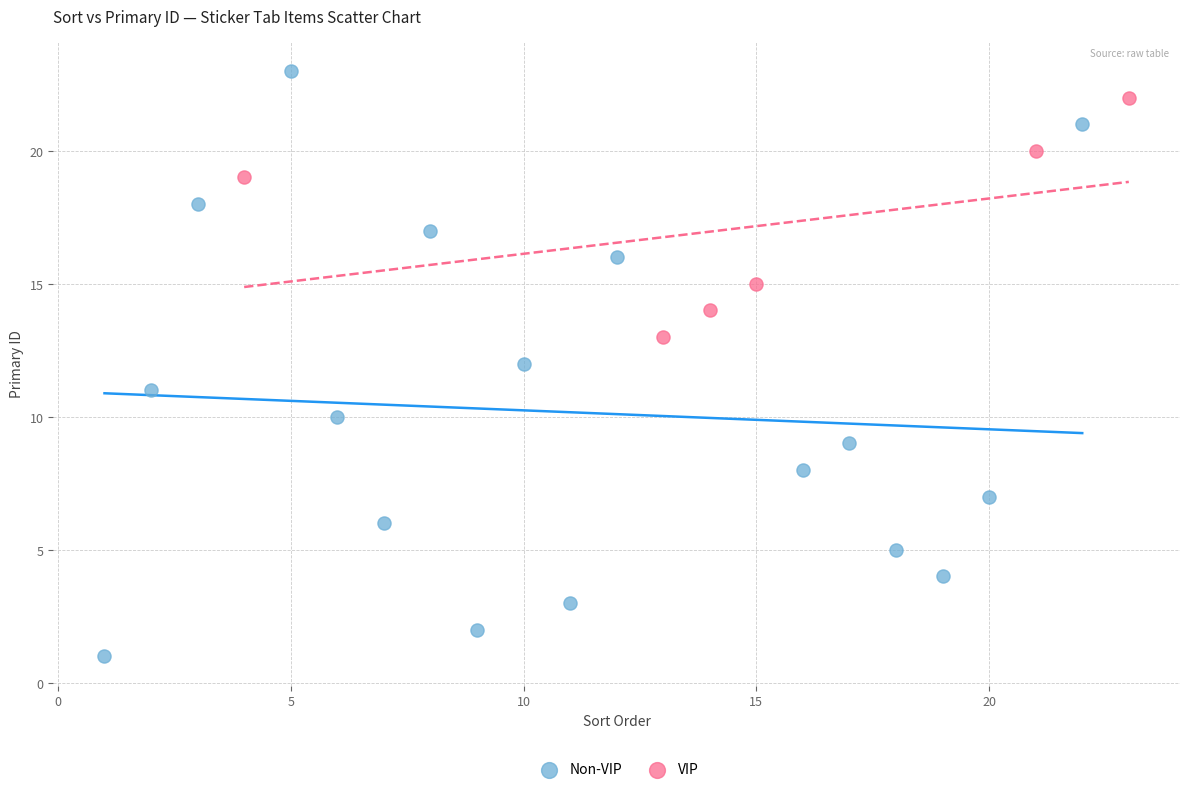

Which series has the widest spread of Y values?

Non-VIP